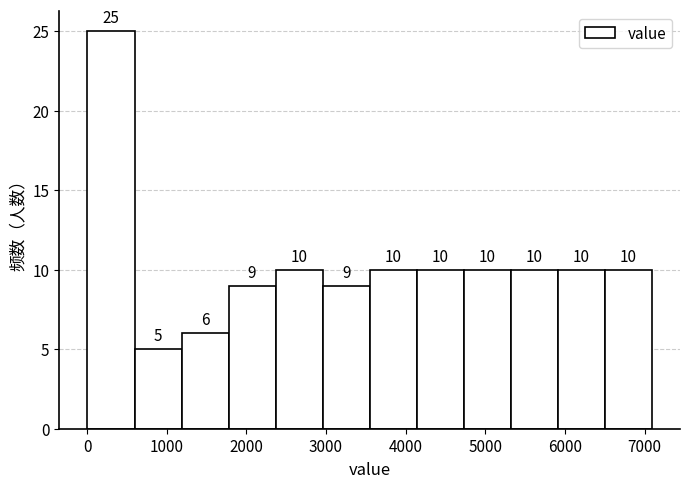

Reading left to right, list every bar in this chart as the range it spans on the x-axis followed by its height. The bar edges are not printed on the chart, so give them approximately, as read against the axis.

0 to 600: 25
600 to 1200: 5
1200 to 1800: 6
1800 to 2400: 9
2400 to 3000: 10
3000 to 3500: 9
3500 to 4100: 10
4100 to 4700: 10
4700 to 5300: 10
5300 to 5900: 10
5900 to 6500: 10
6500 to 7100: 10